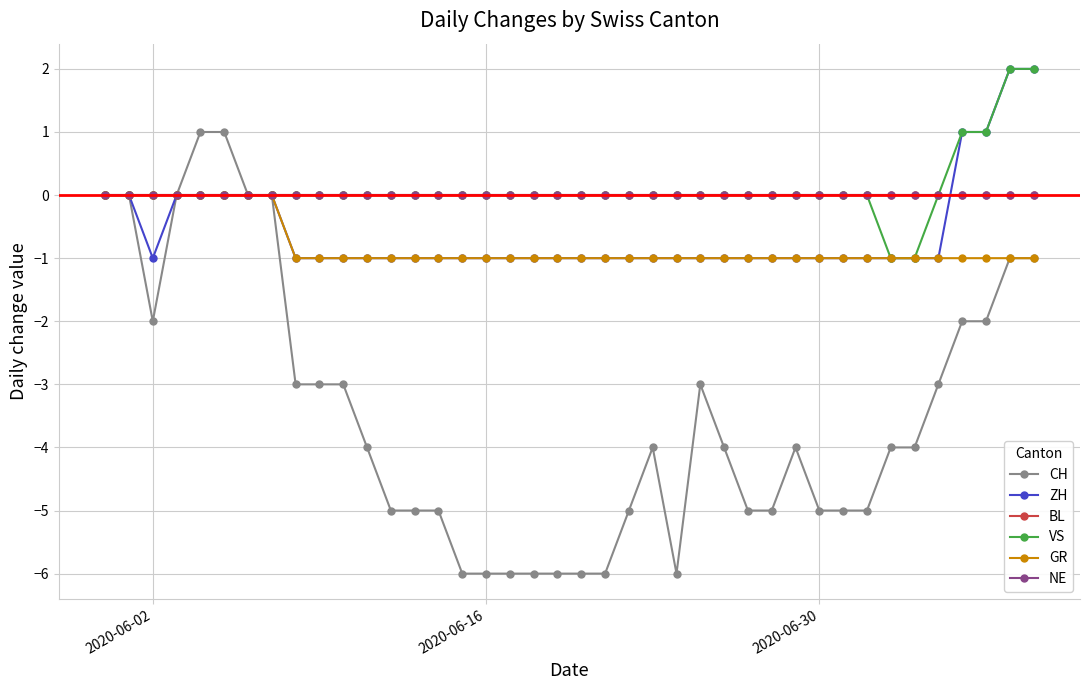

What is the sum of all CH values?

-138